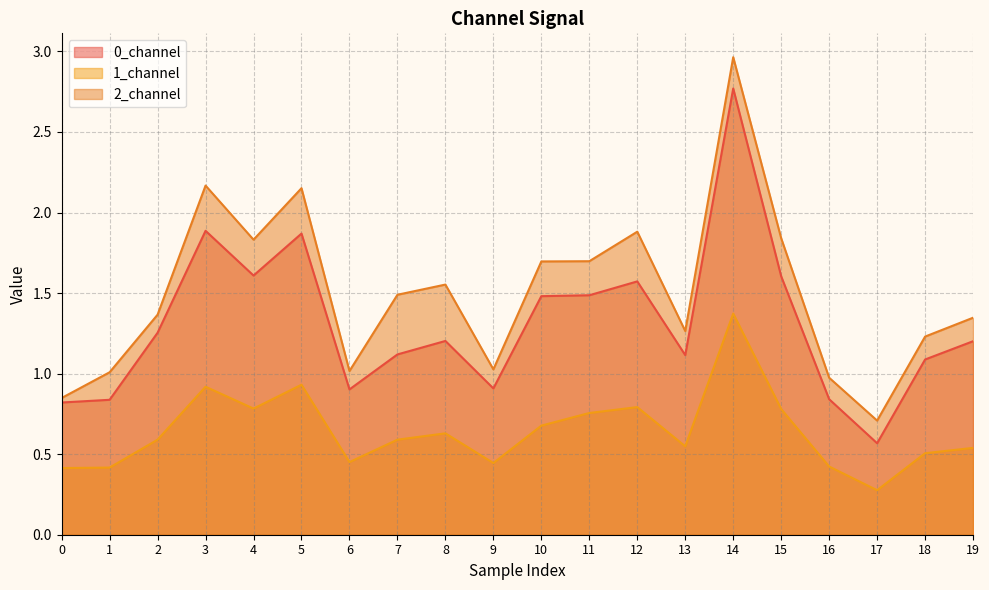

What is the spread (max minus min) of values at 19?

0.8